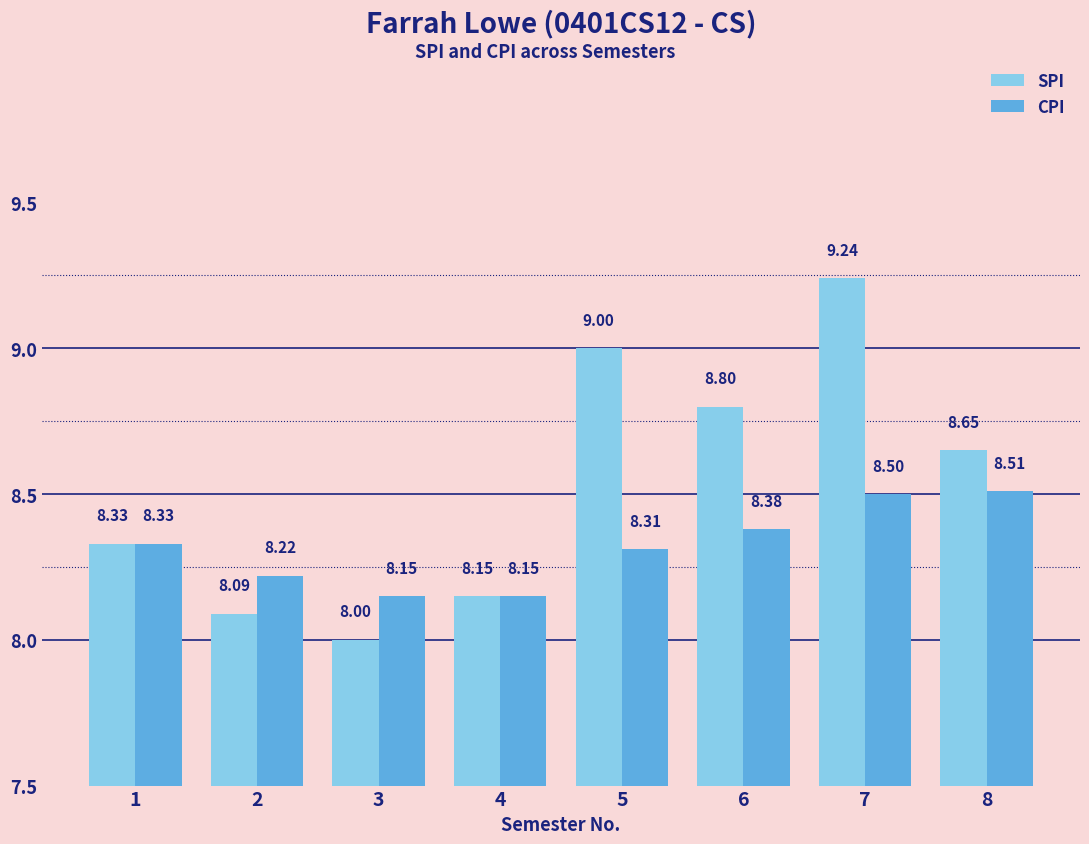

Which series has the widest spread of values?

SPI